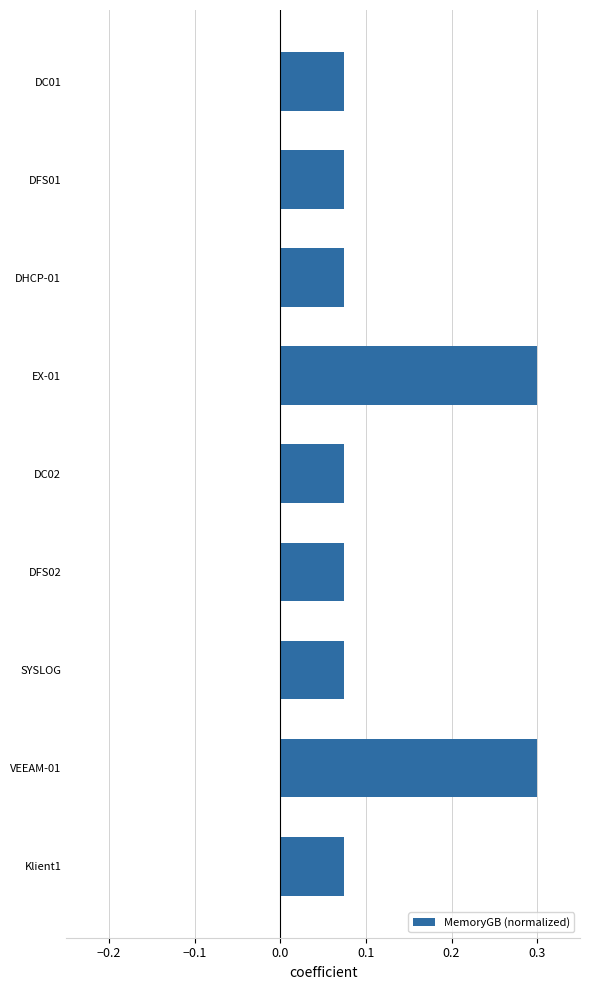

What position from the bottom is EX-01?

6